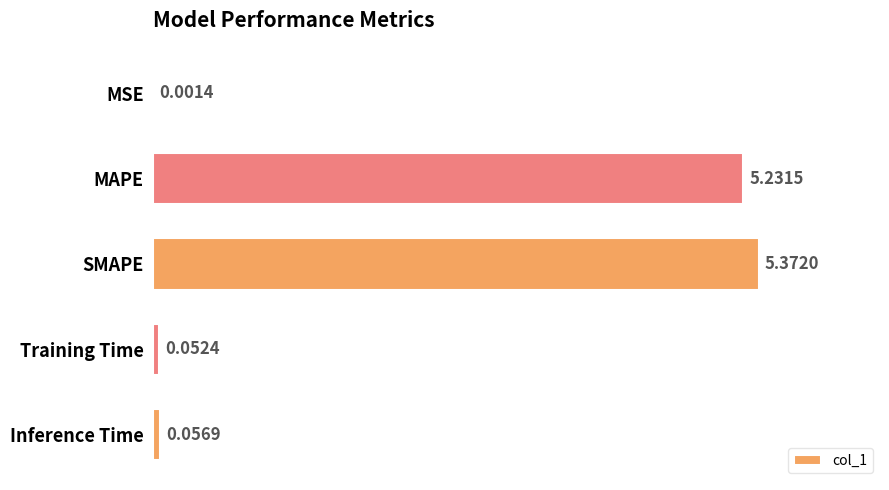

Between MAPE and Inference Time, which is larger?

MAPE